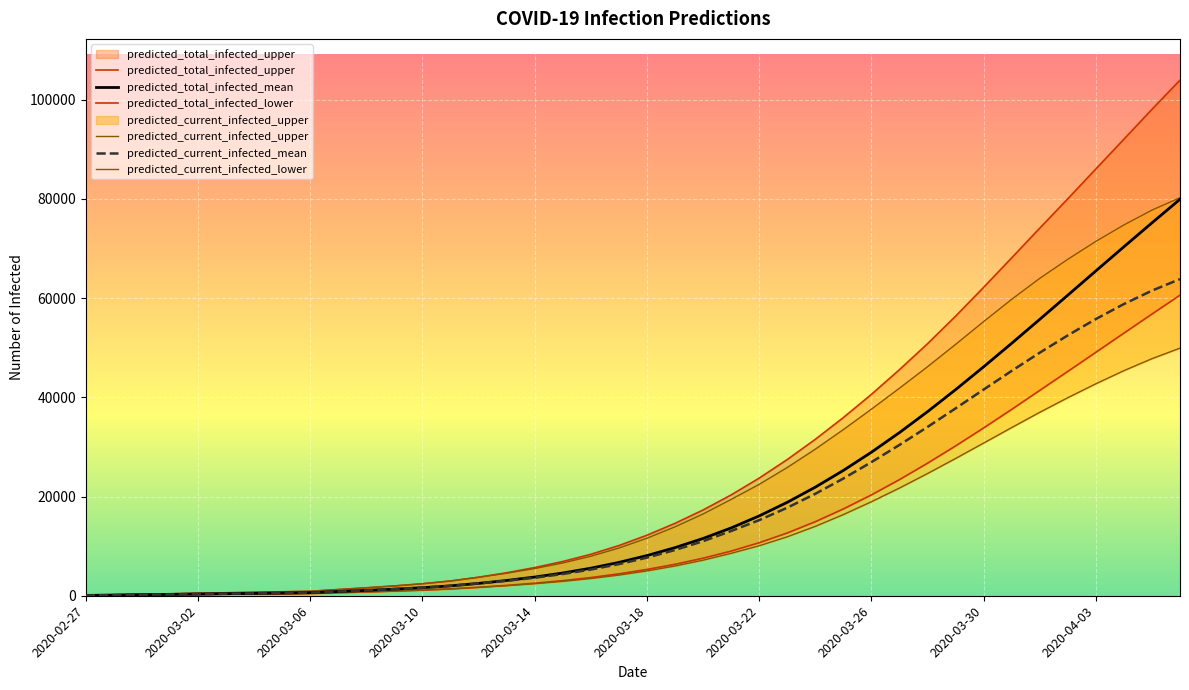

At which label does predicted_current_infected_upper reach its minimum?

2020-02-27